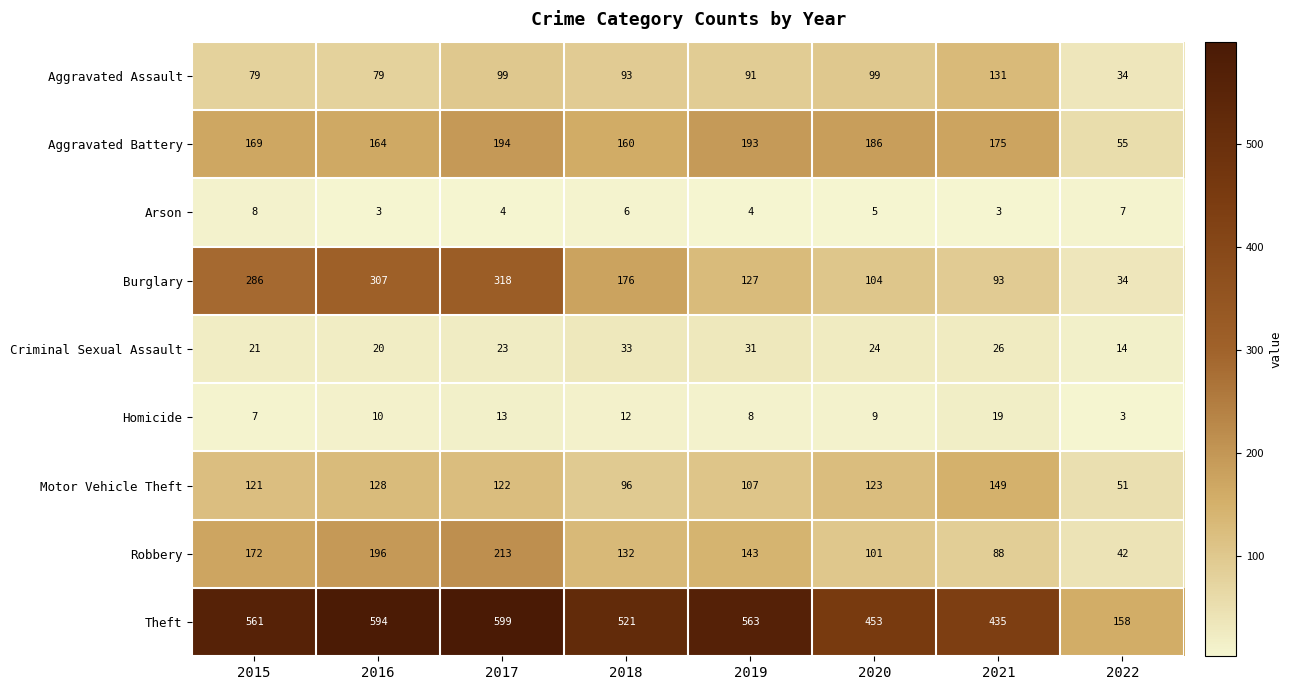

What is the total value across all series at 2021?

1119